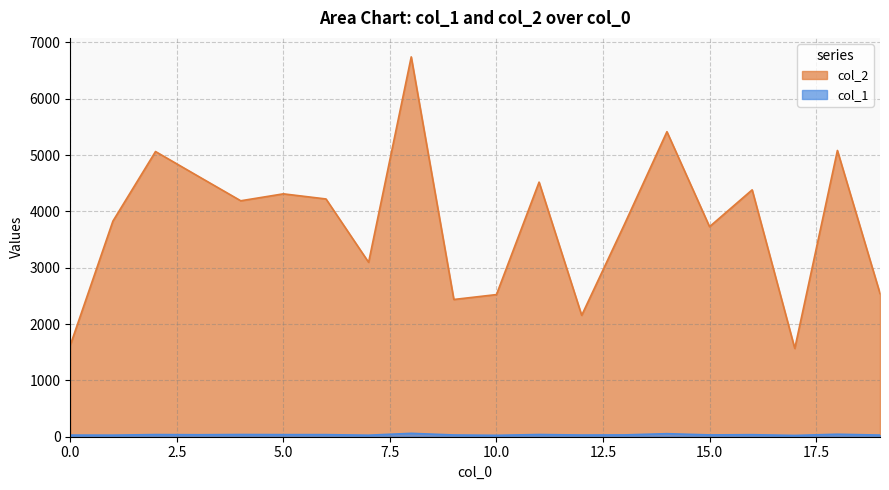

At which label does col_2 first exceed 4188?

2